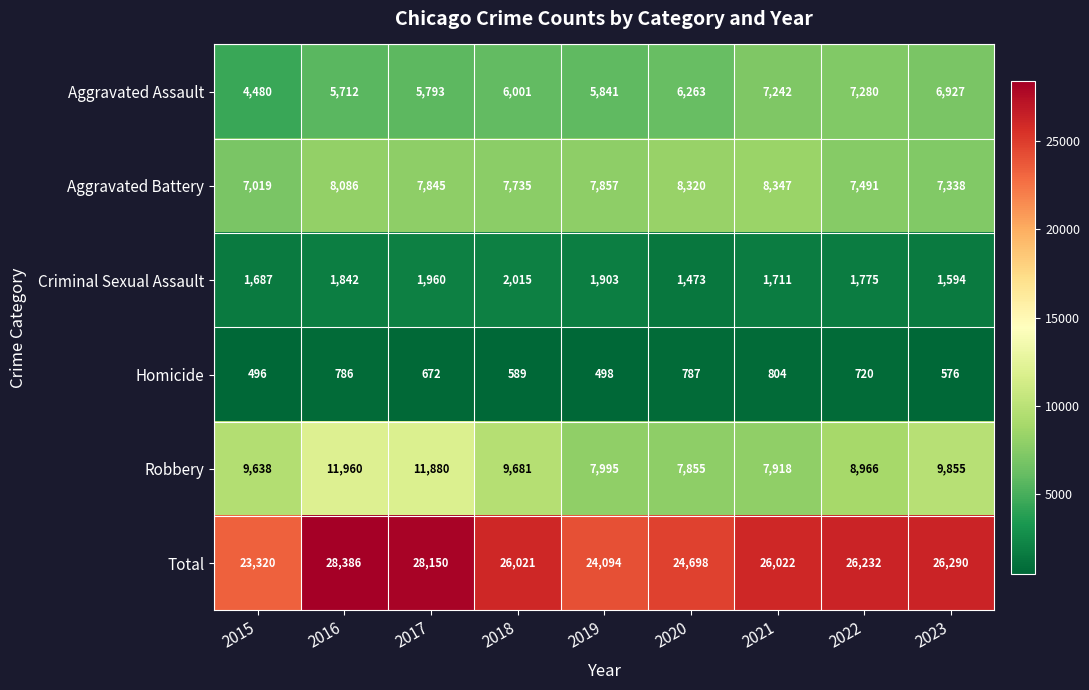

At which label does Total first exceed 26022?

2016